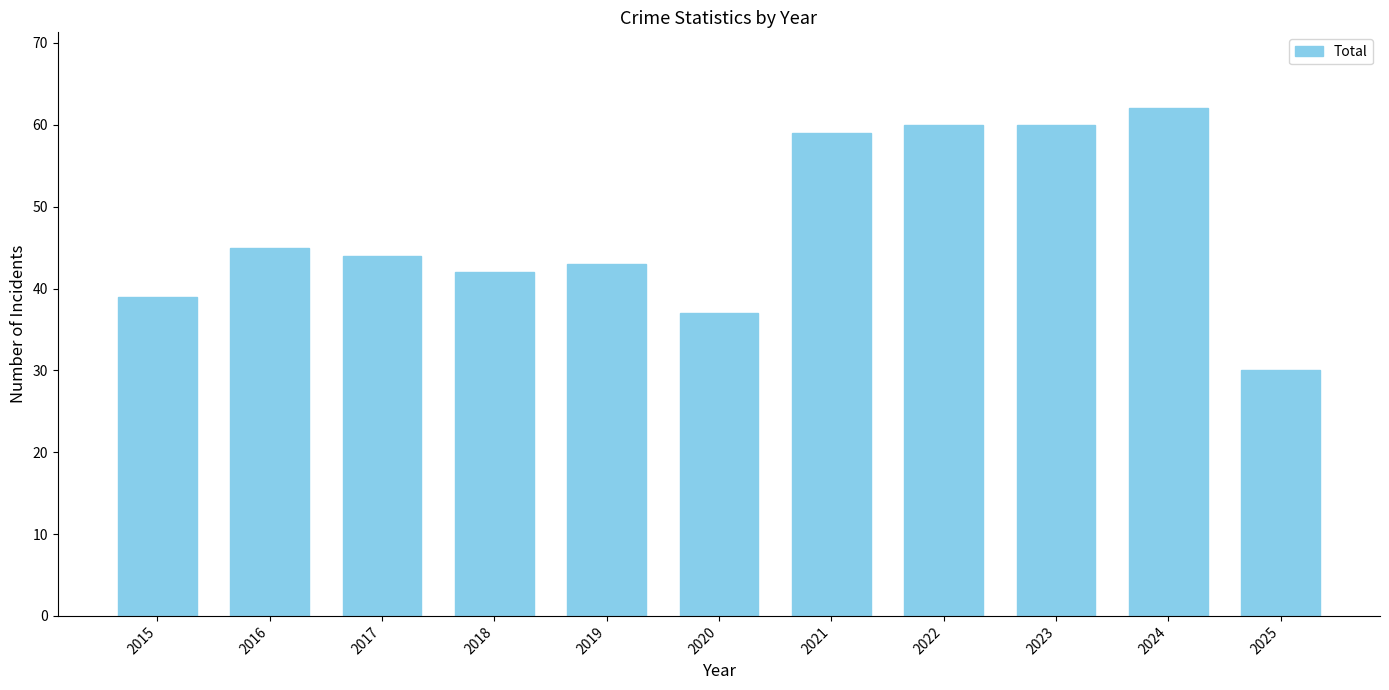

Where is the data nearest to the value 46?

2016